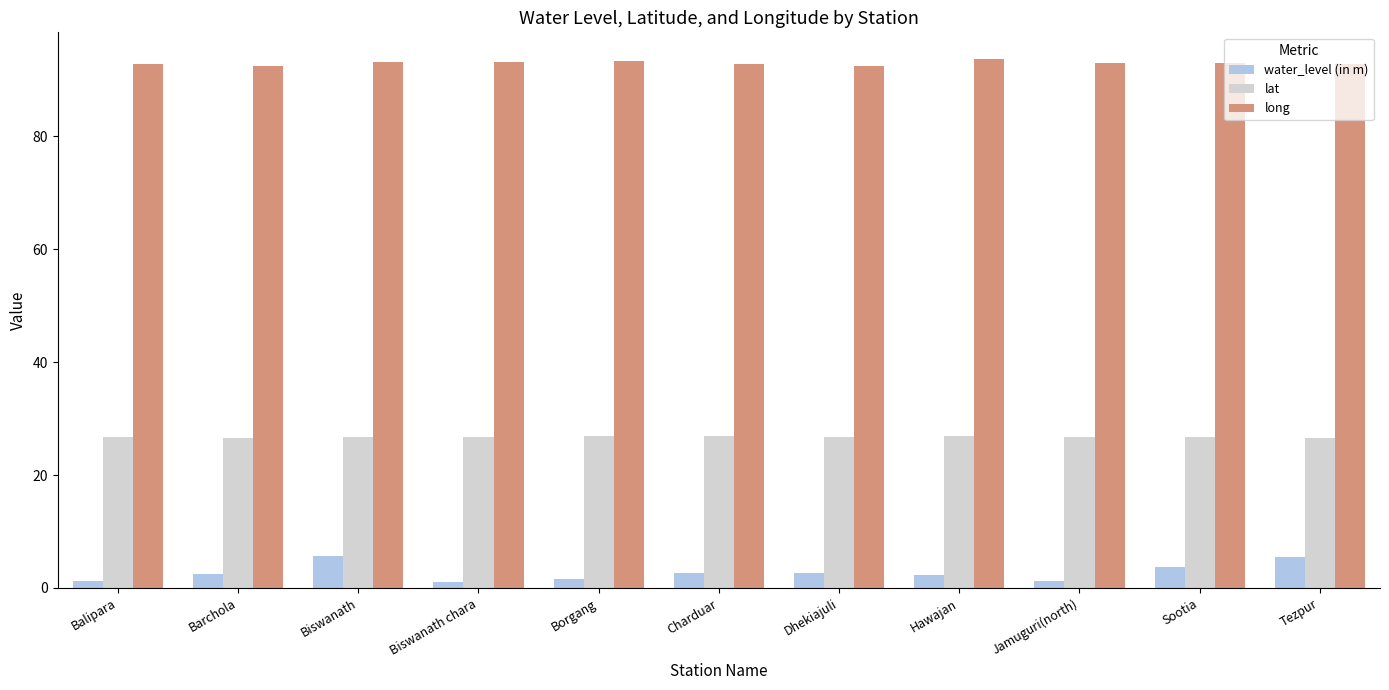

What is the maximum value for water_level (in m)?

5.6